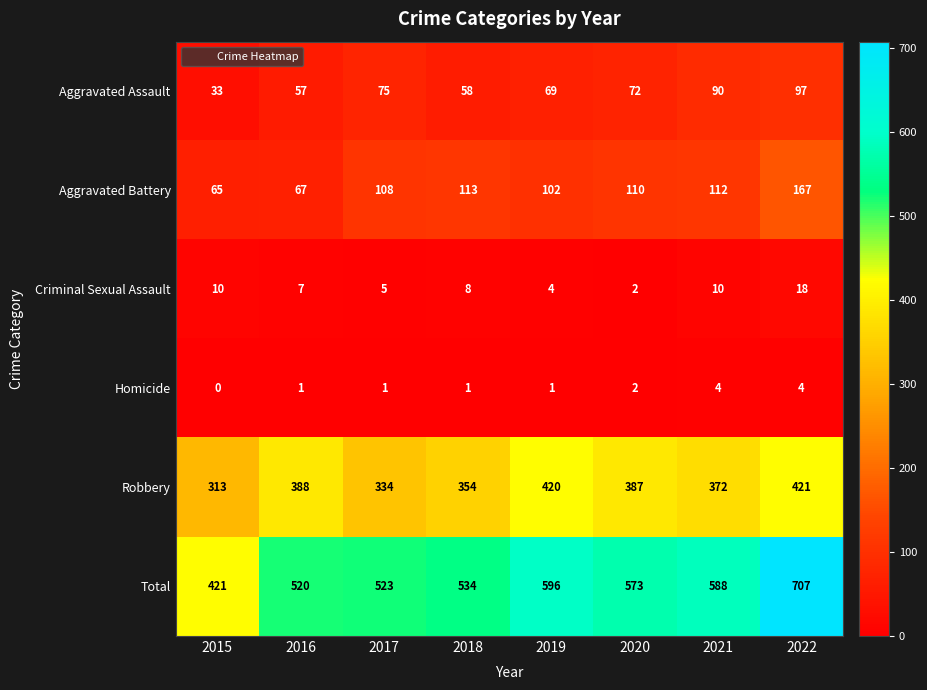

What is the sum of the Robbery values at 2016 and 2021?

760